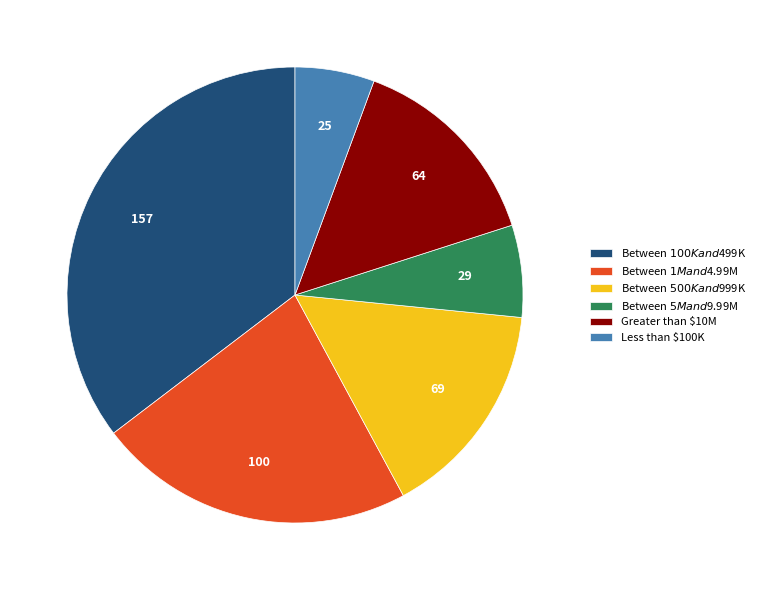

How many segments does this pie chart have?

6